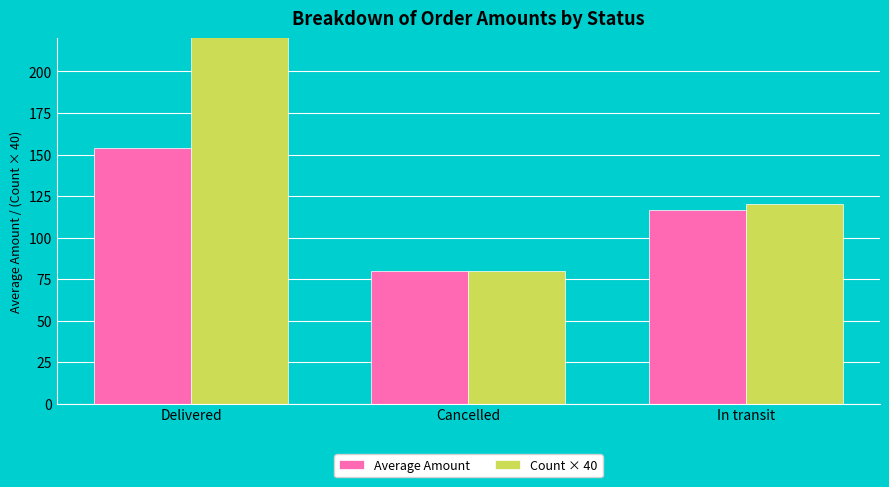

At which label does Count × 40 reach its minimum?

Cancelled